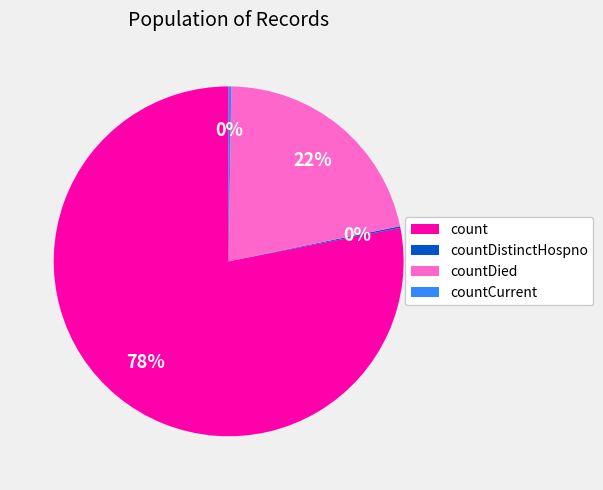

To the nearest percent, what portion does count represent?

78%